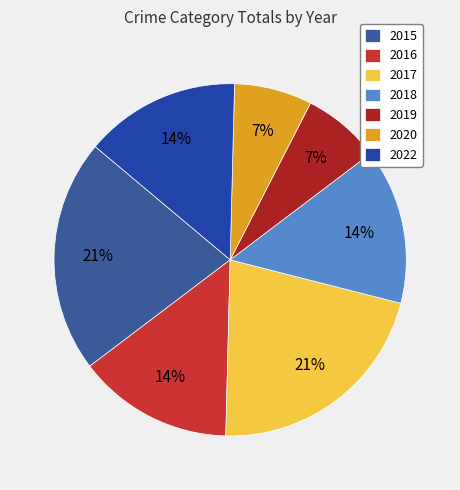

Is there any slice that represents more than half of the pie?

No